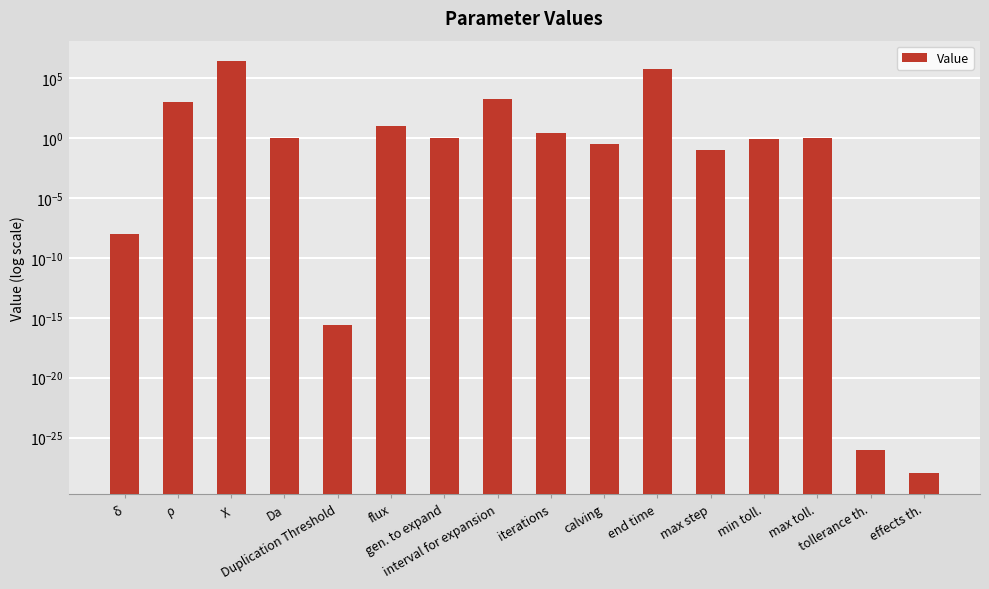

The chart shows a value of 0.0 at Duplication Threshold. True or false?

True